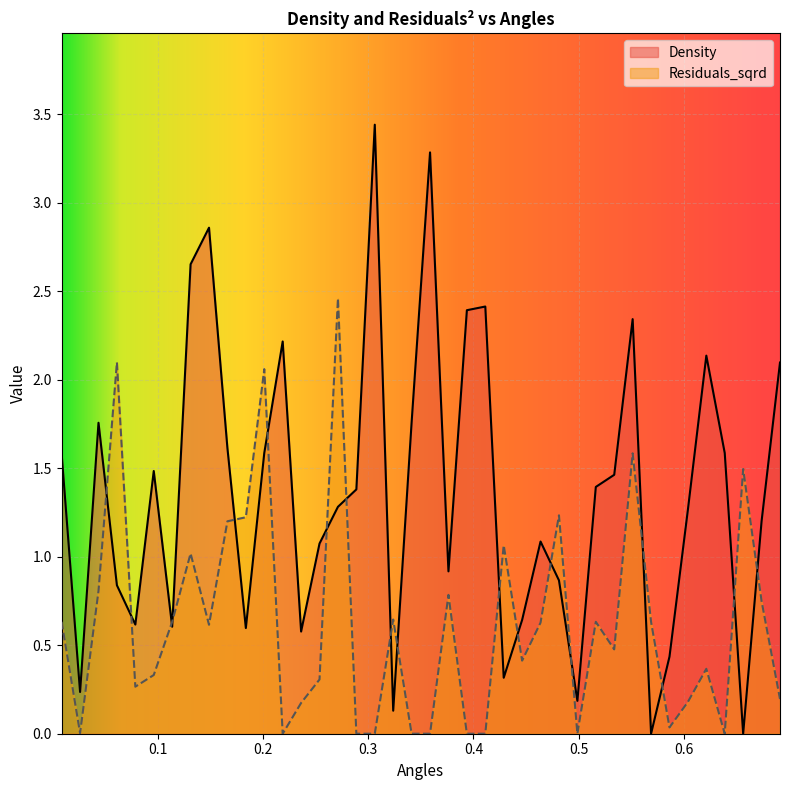

The Residuals_sqrd series shows 1.2 at 0.16626813486965475. True or false?

True